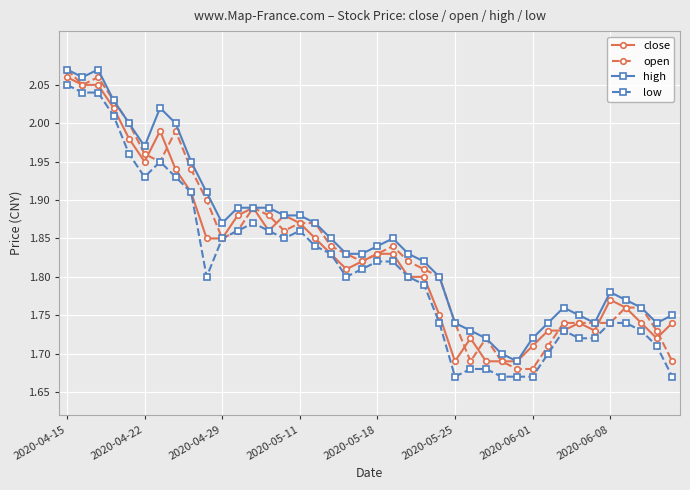

Which series has the largest range (max minus min)?

open